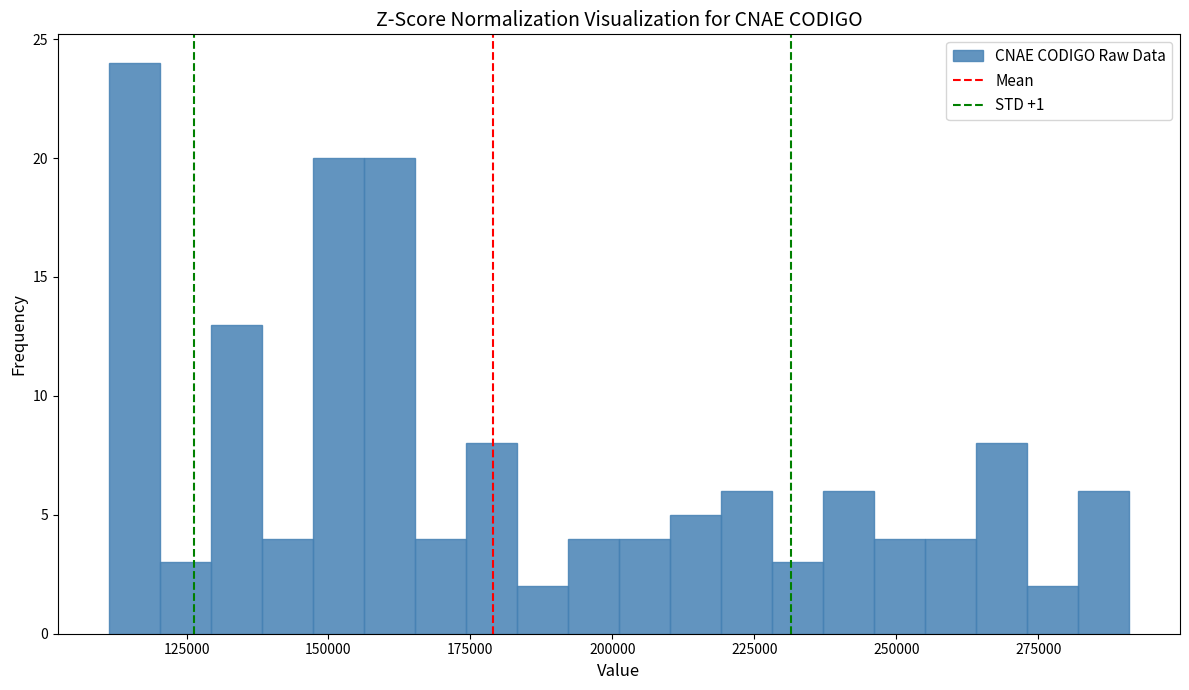

Around what value on the x-axis is the tallest bar? Give the approximate position of its centre, as read against the axis.

115000